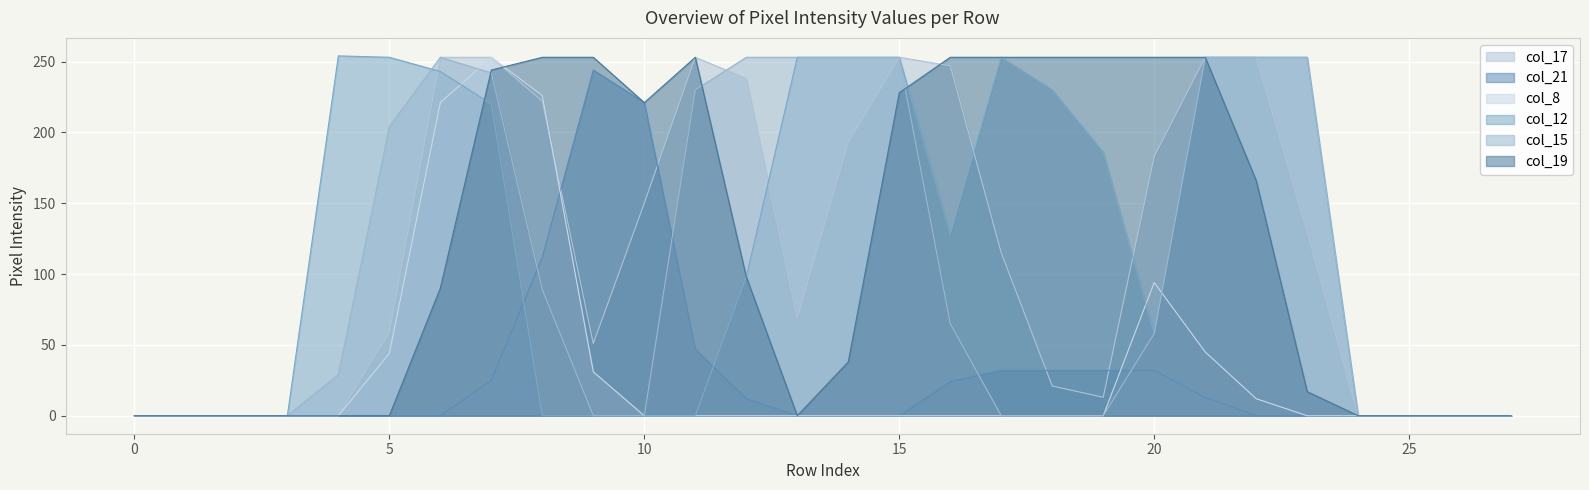

Rank the series at 19 from lowest to highest value.

col_8, col_15, col_17, col_21, col_12, col_19